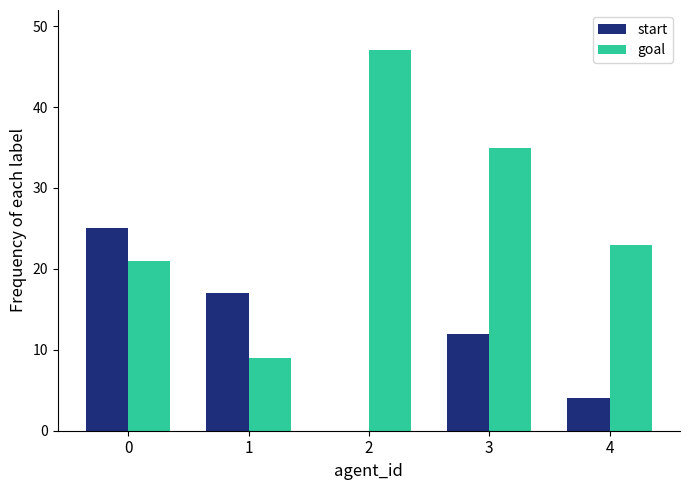

Which series has the largest total across all categories?

goal